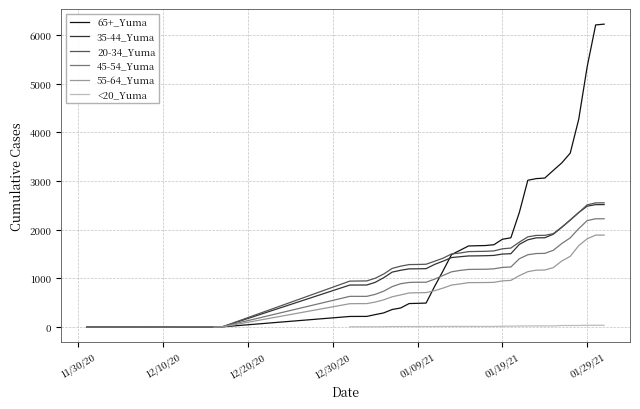

At which label does 45-54_Yuma reach its minimum?

11/30/20